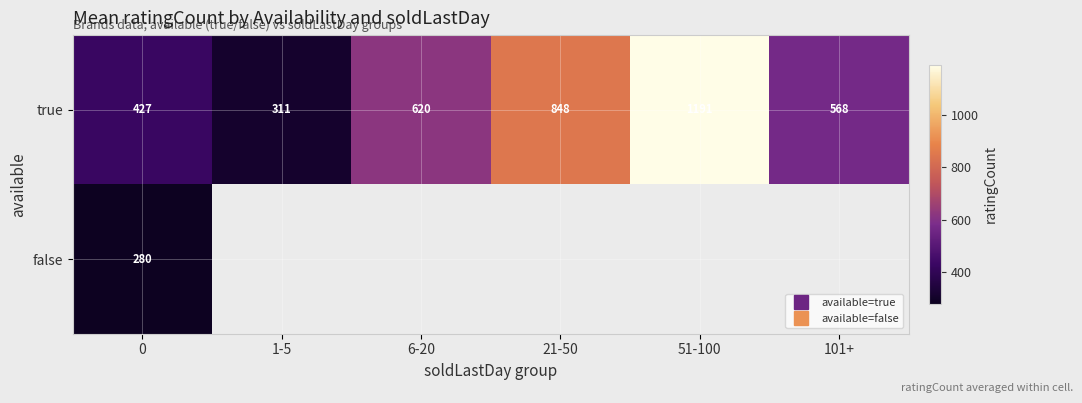

Where is true nearest to the value 750?

21-50